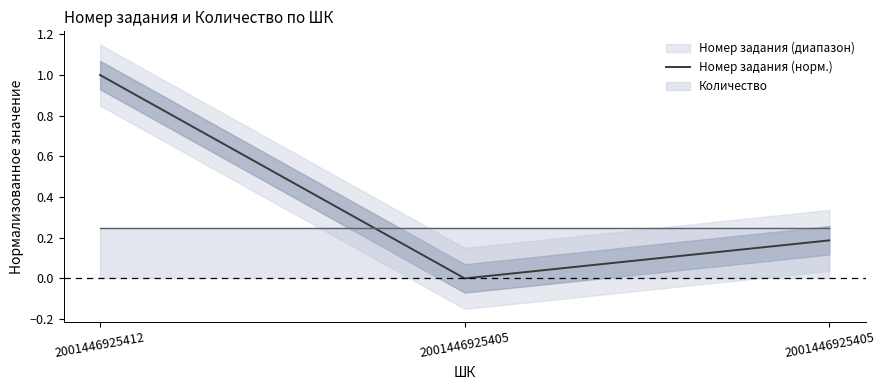

What is the value of the 1st point from the left?

1.0